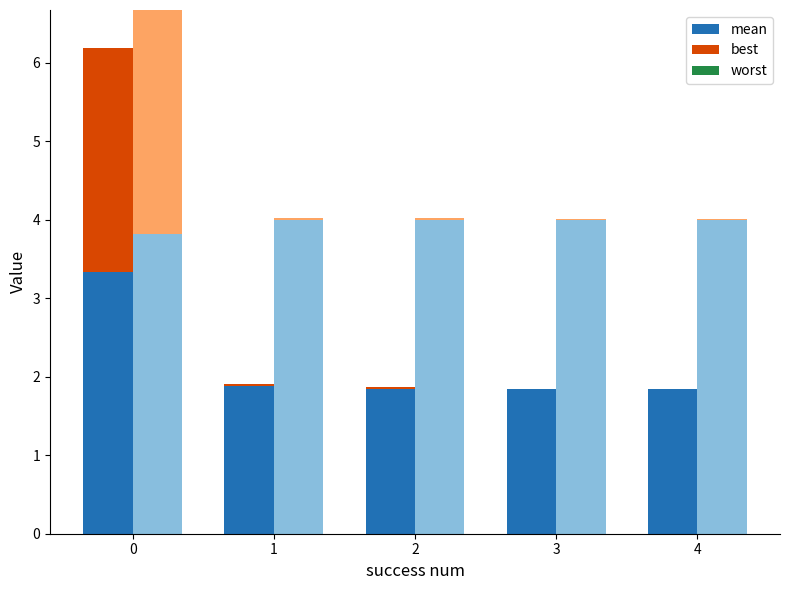

How many categories are shown in the chart?

5